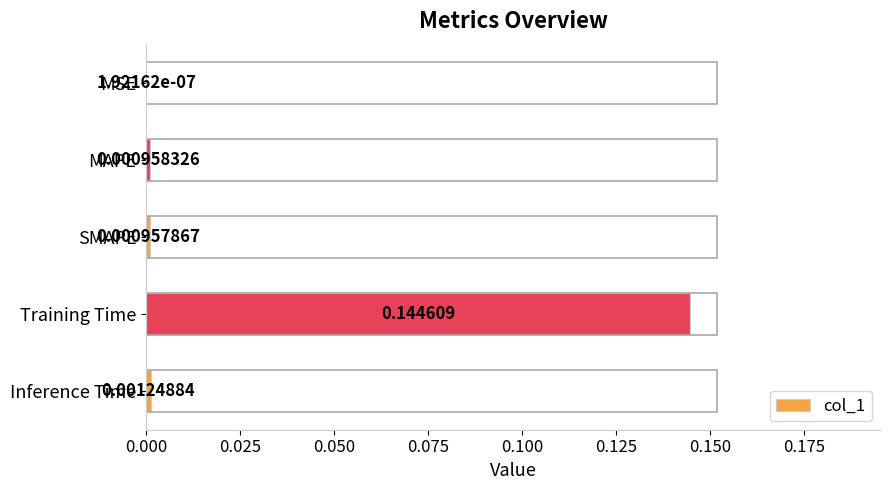

Which label corresponds to the largest value in the chart?

Training Time